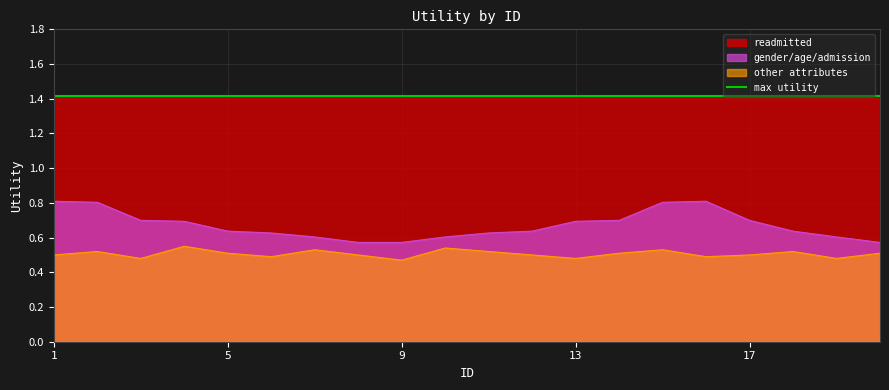

True or false: other attributes and gender/age/admission intersect in this chart.

False